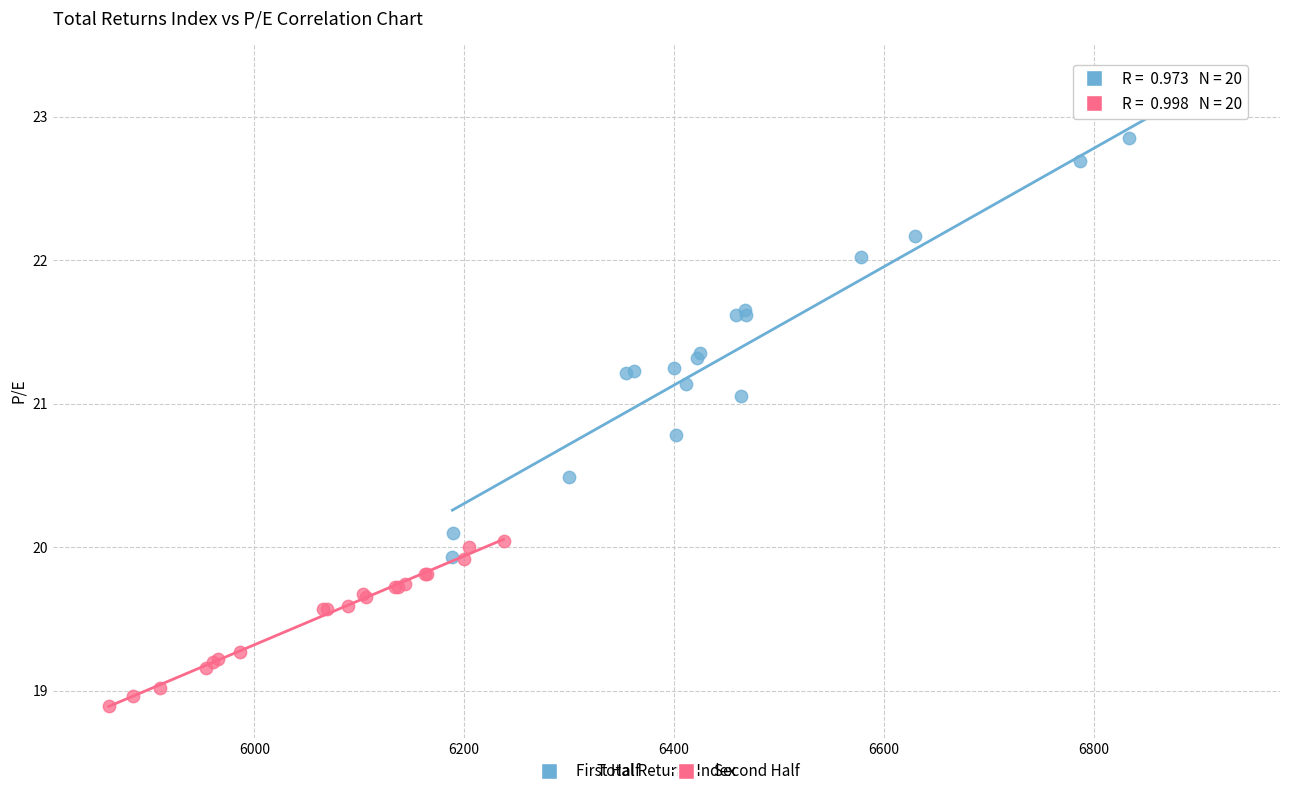

Which series reaches the maximum Y coordinate?

First Half